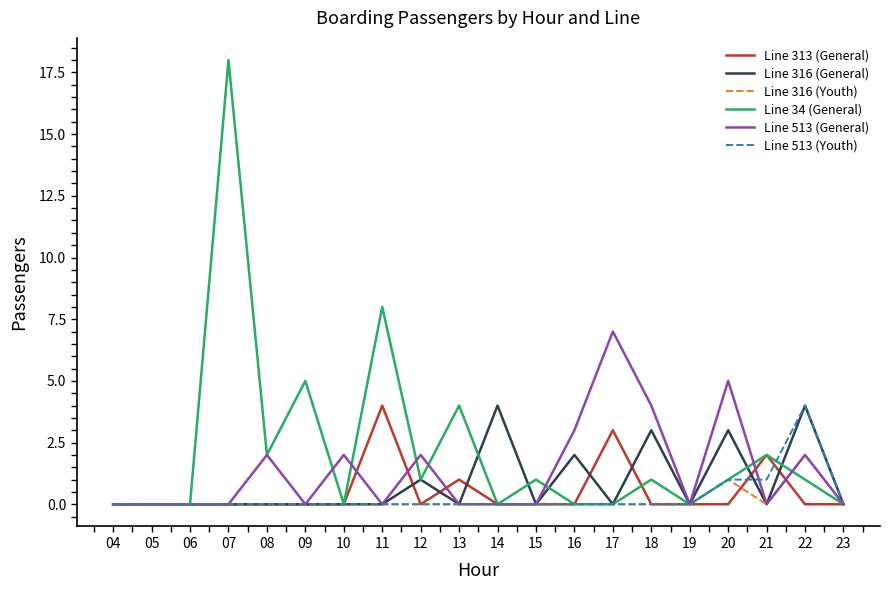

What is the difference between the highest and lowest values at 20?

5